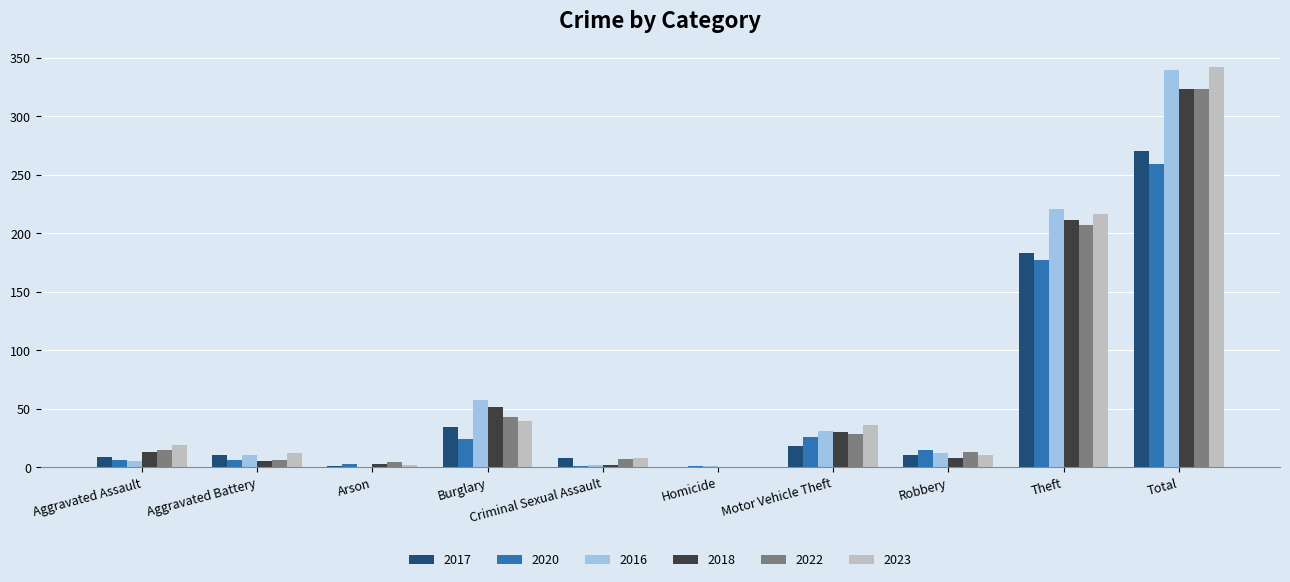

What is the greatest value displayed?

342